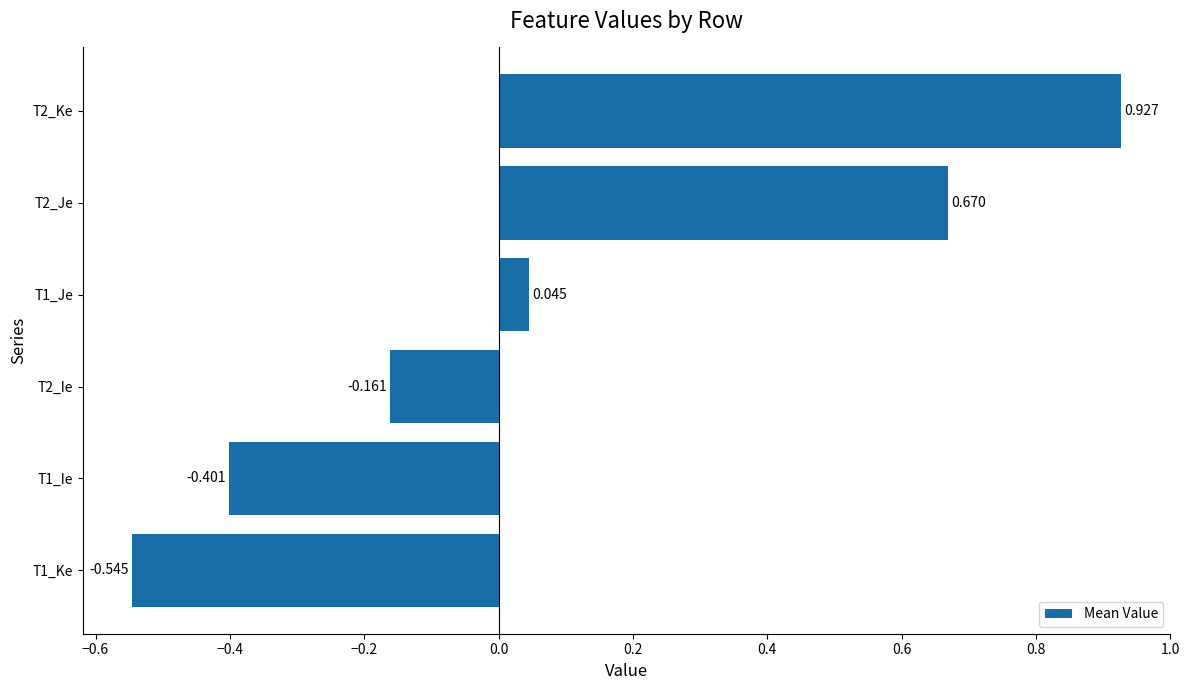

How many bars are there in total?

6